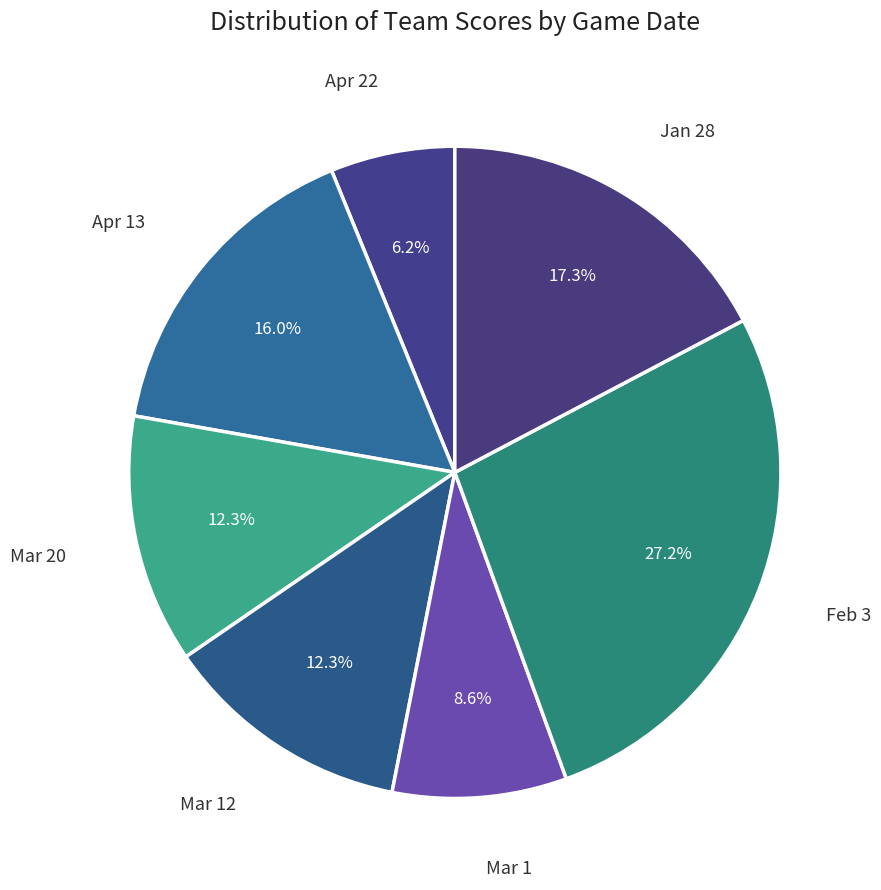

Is there a majority slice in this chart?

No